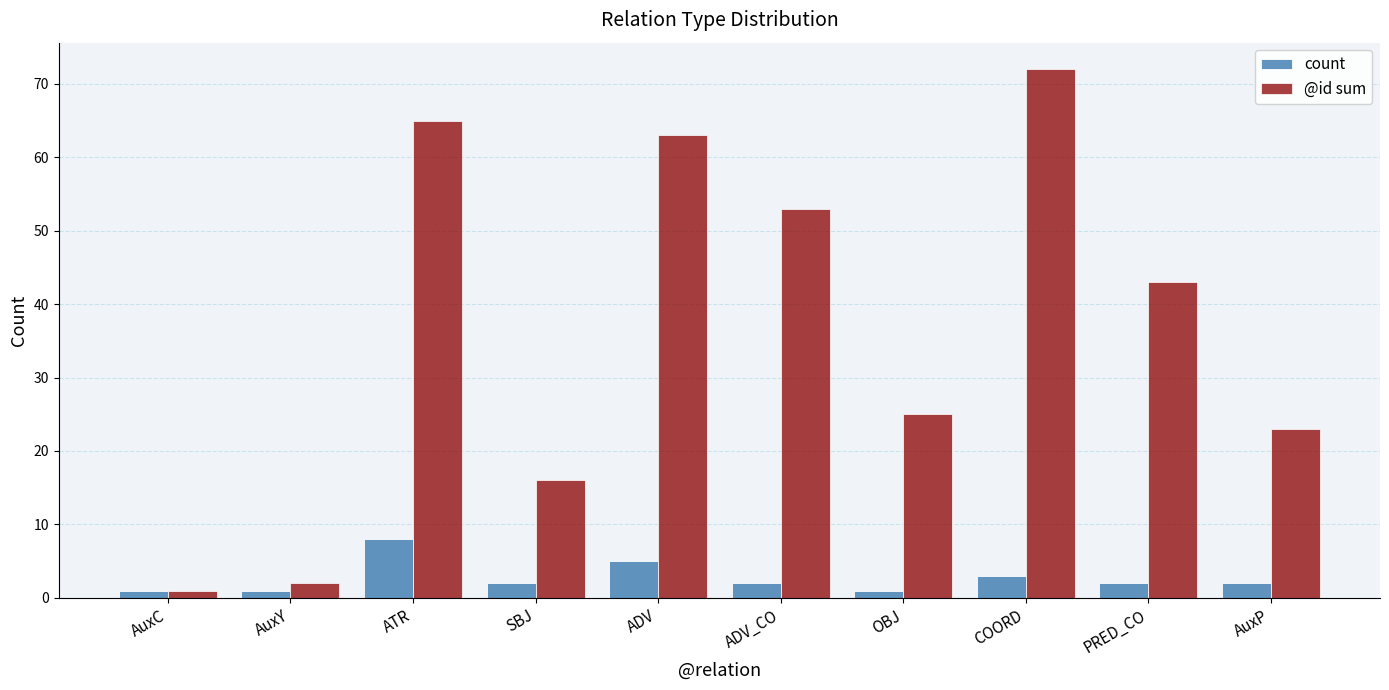

What is the difference between the count values at AuxY and PRED_CO?

1